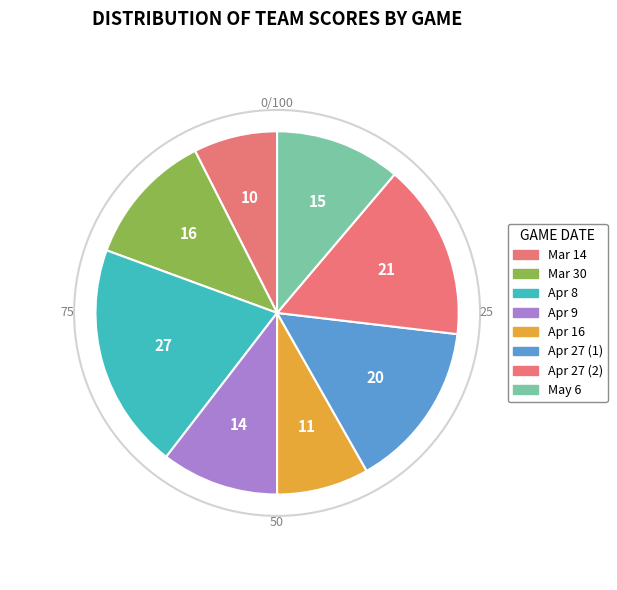

How many slices are in this pie chart?

8